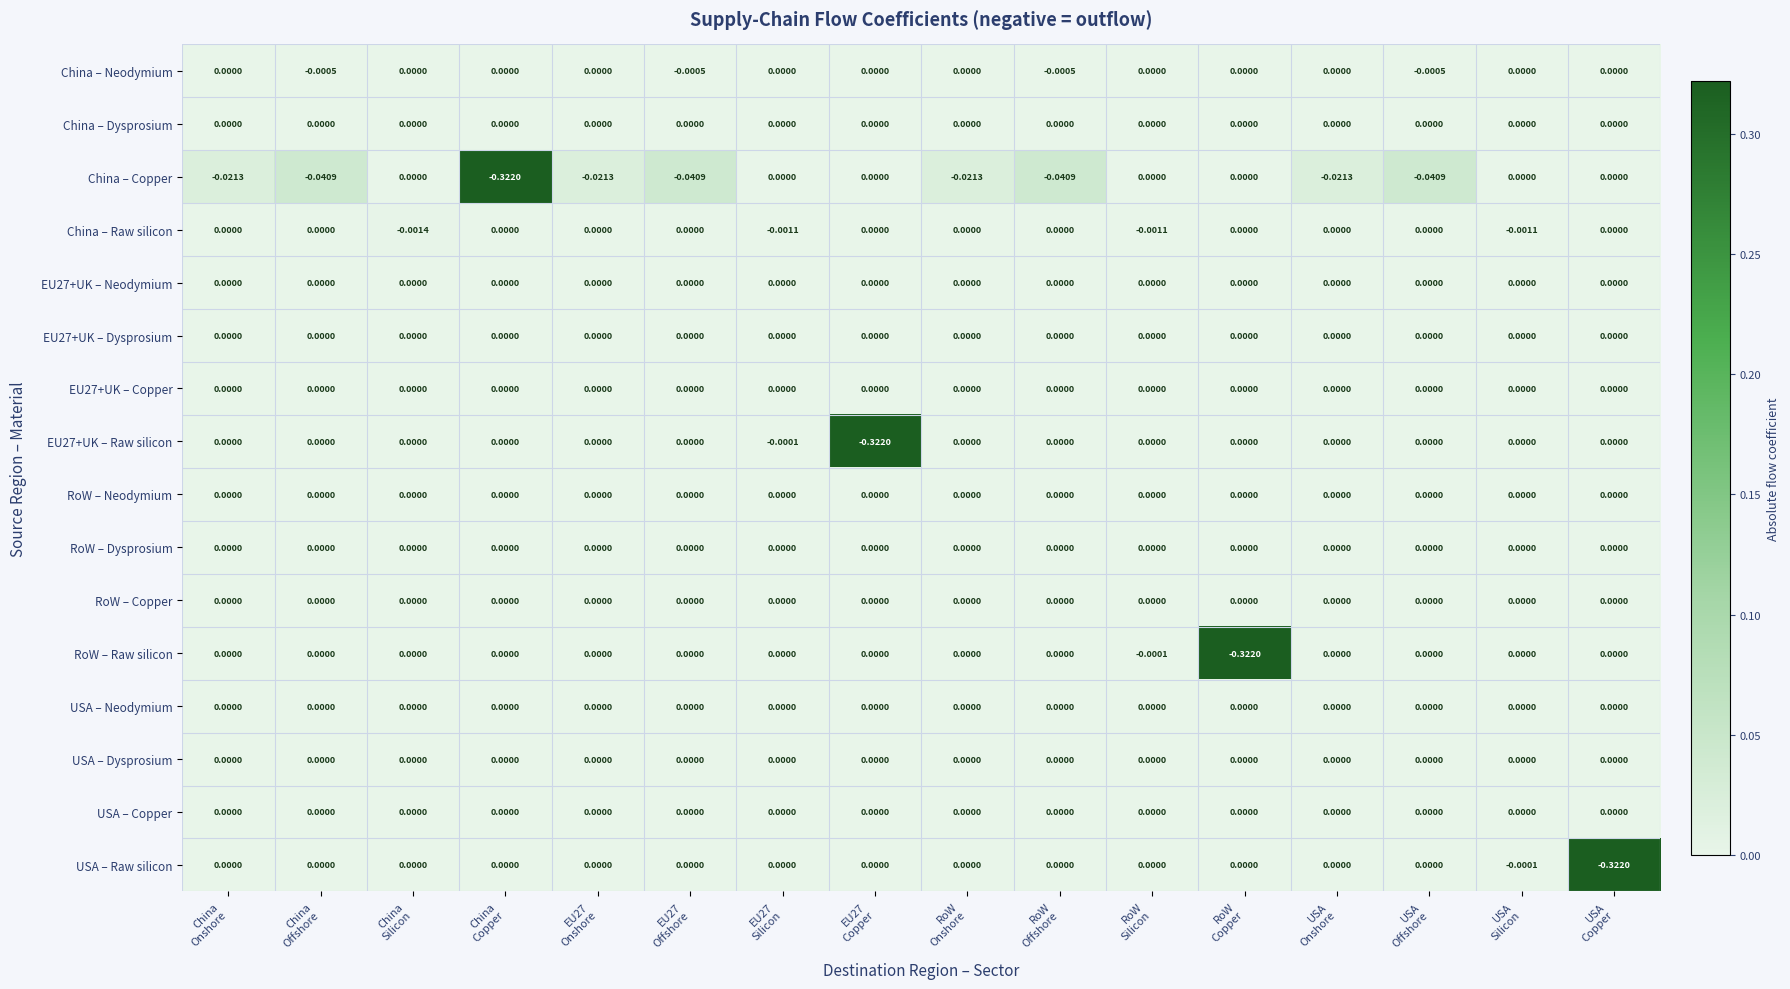

Count the number of data series in this chart.

16